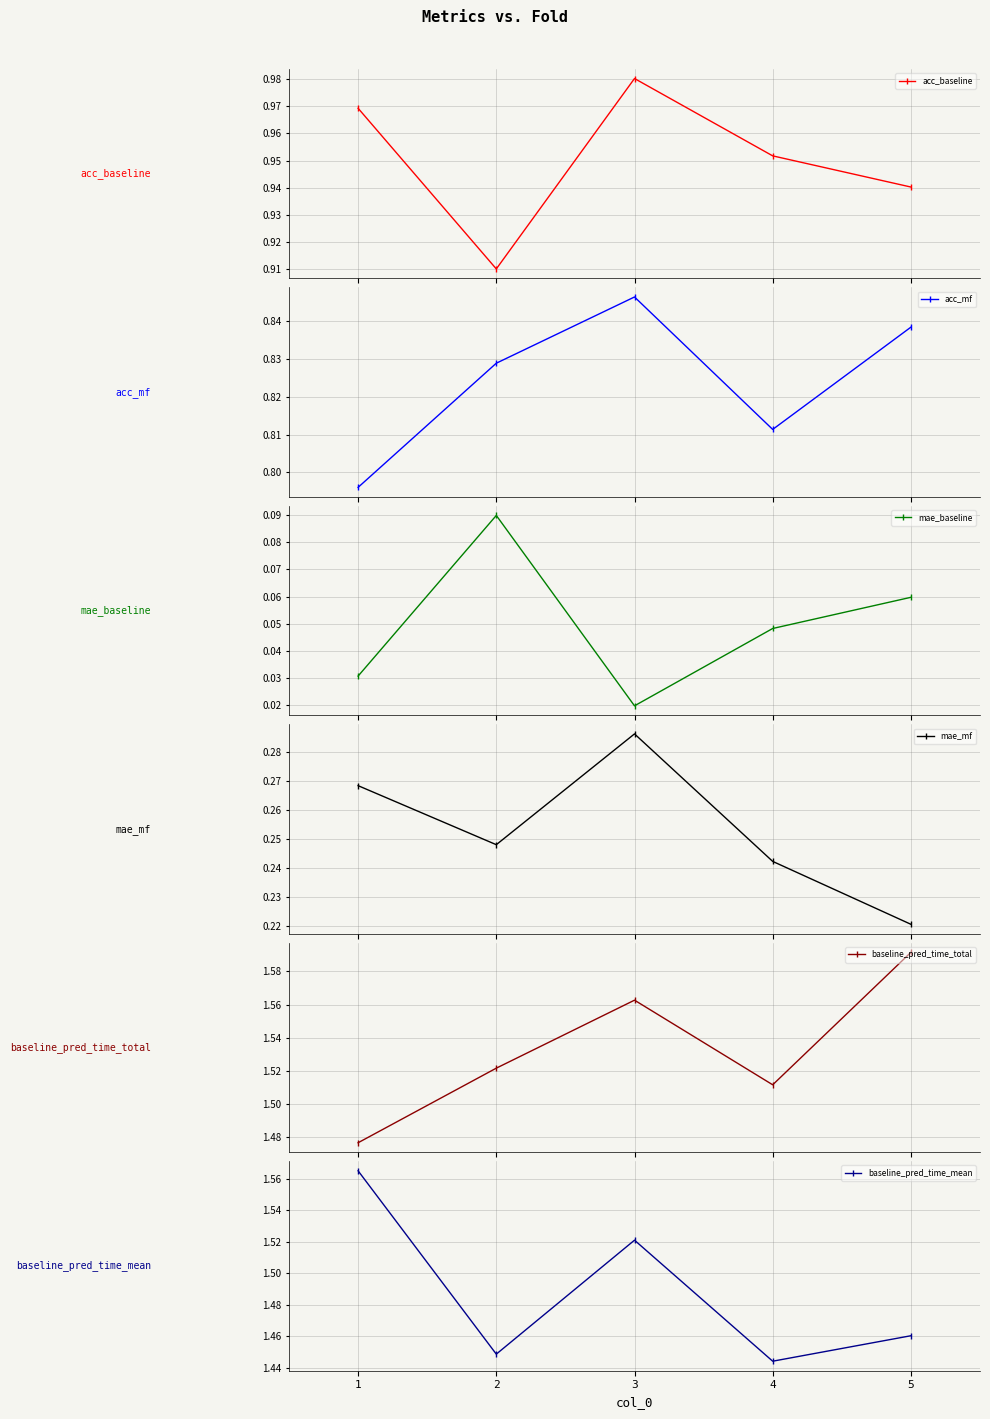

Which category has the lowest value in the acc_mf series?

1